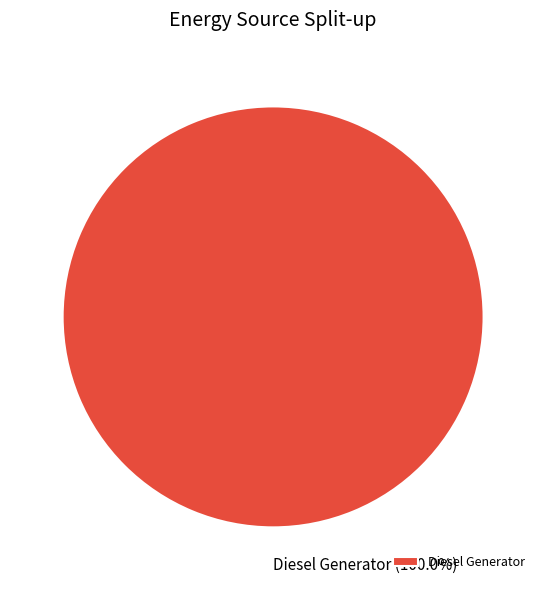

To the nearest percent, what portion does Diesel Generator represent?

100%